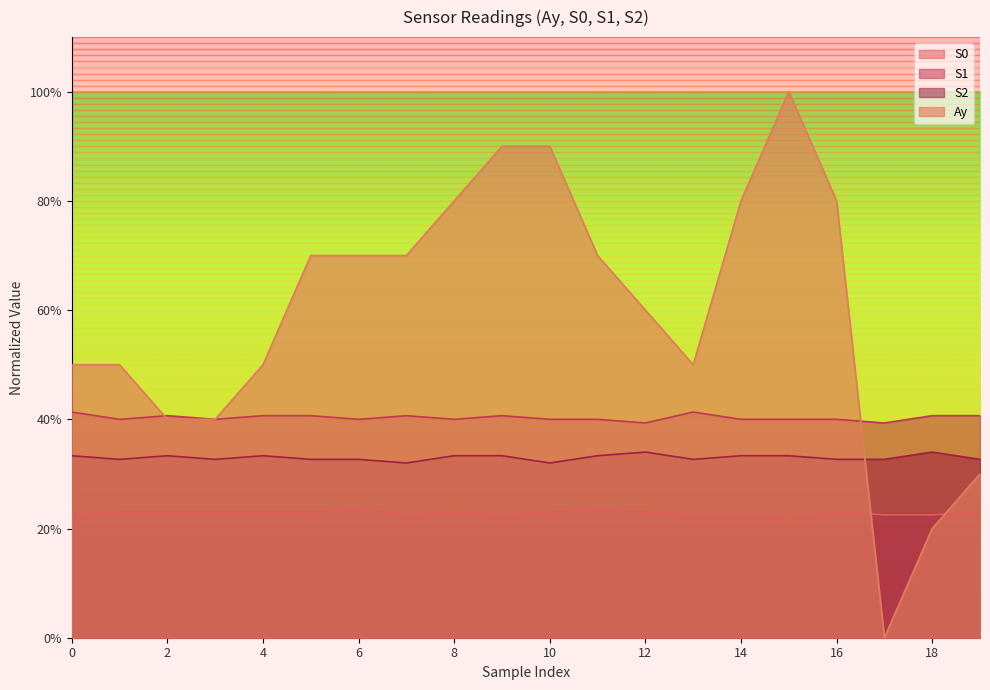

Does the chart display data point markers on the line(s)?

No